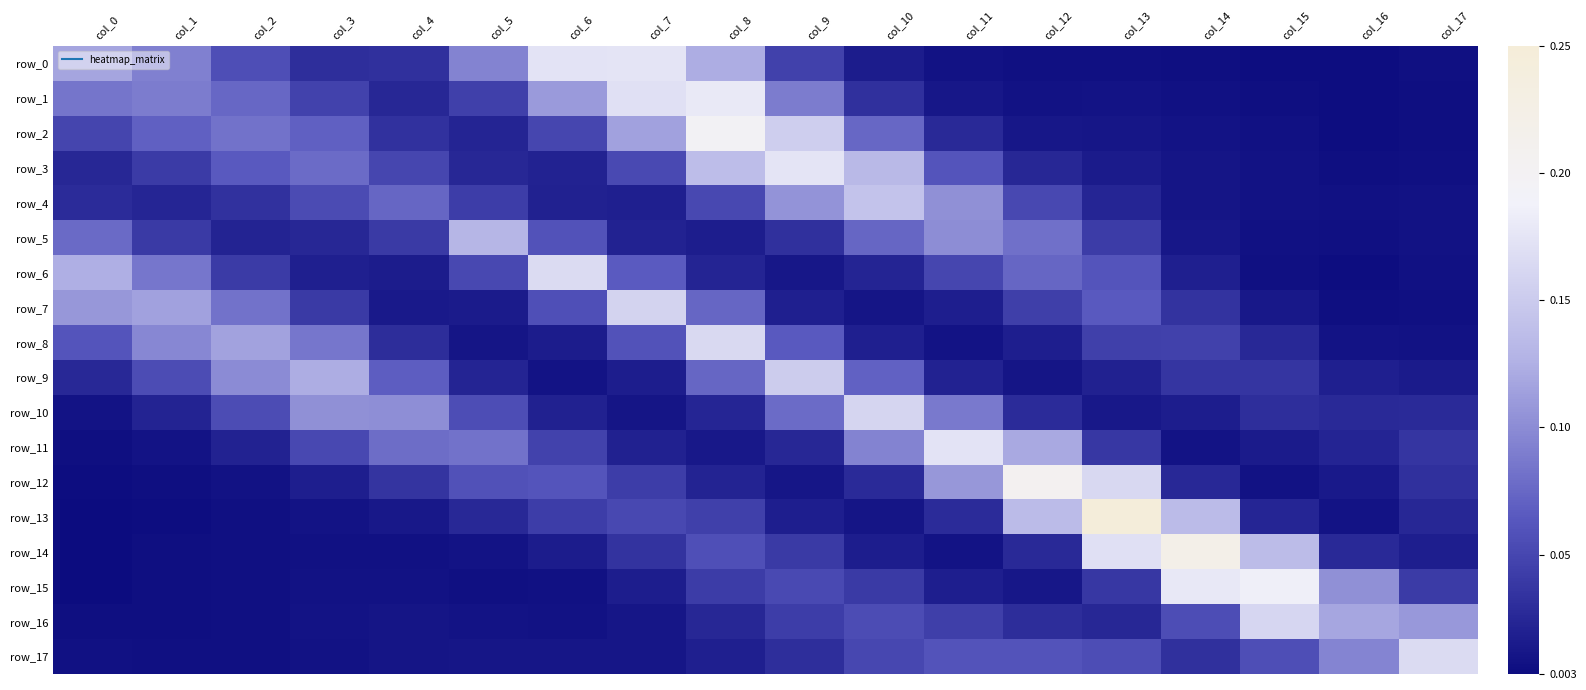

What is the maximum value for row_6?

0.2